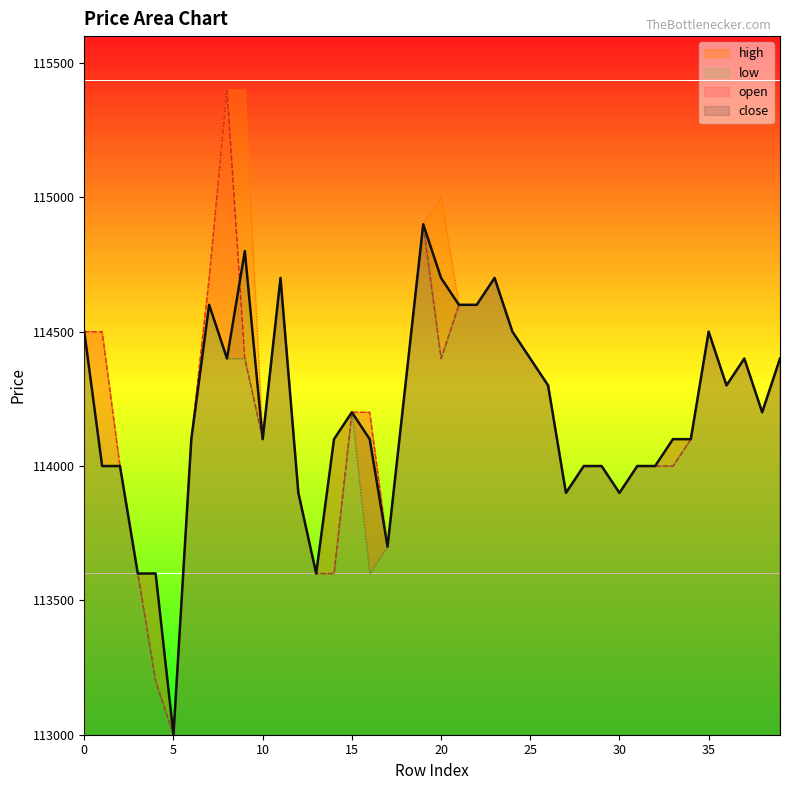

What is the difference between the second highest and minimum values in the high series?

2400